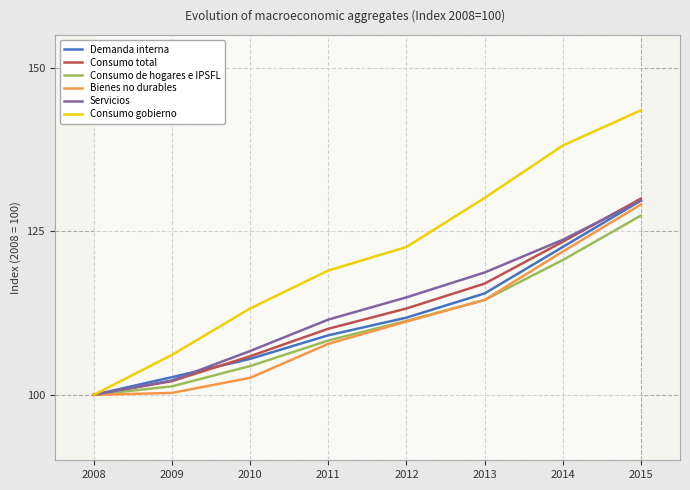

The Bienes no durables series shows 102.6 at 2010. True or false?

True